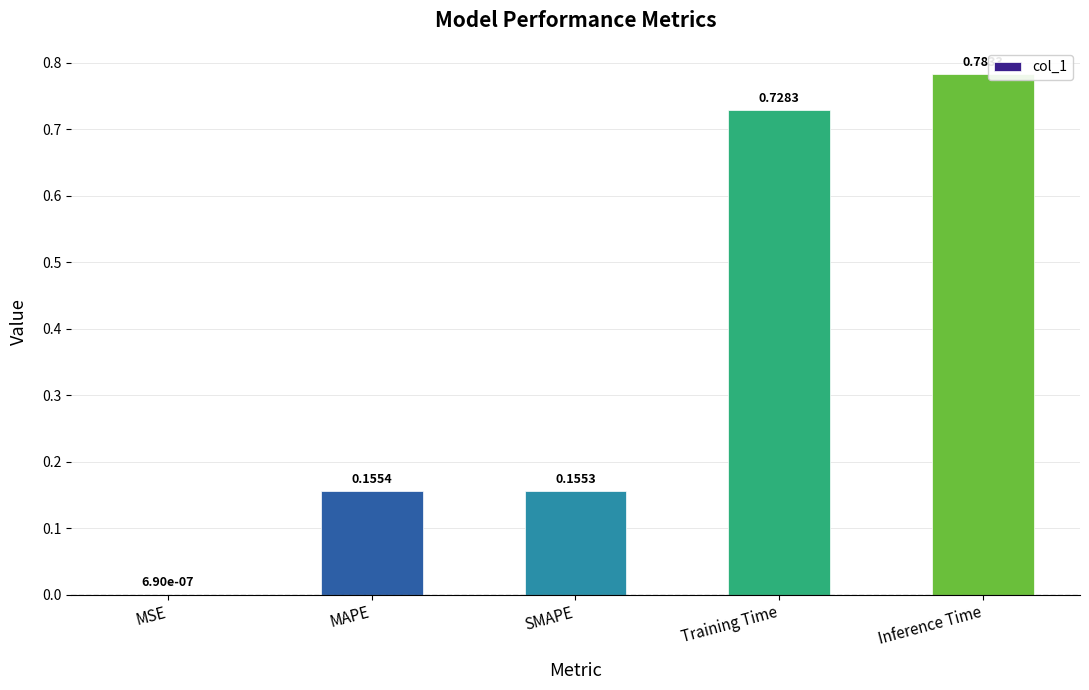

Between MAPE and Inference Time, which is larger?

Inference Time